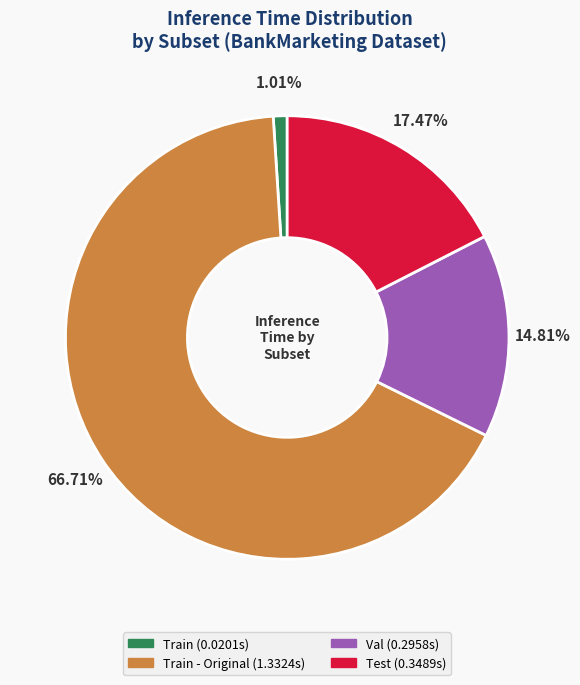

Count the number of slices in the pie.

4